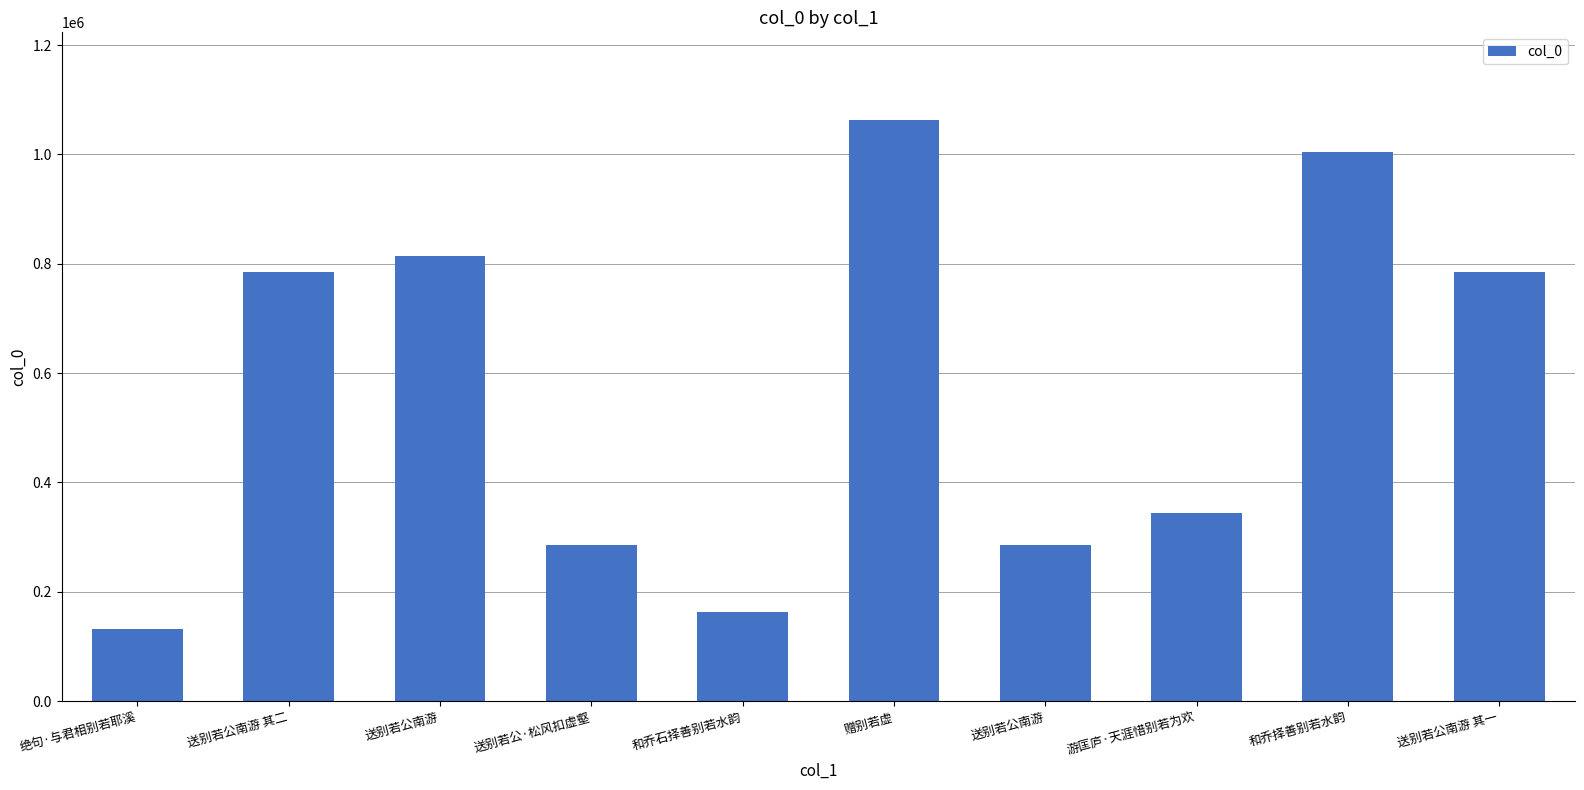

What is the label of the 9th bar from the left?

和乔择善别若水韵